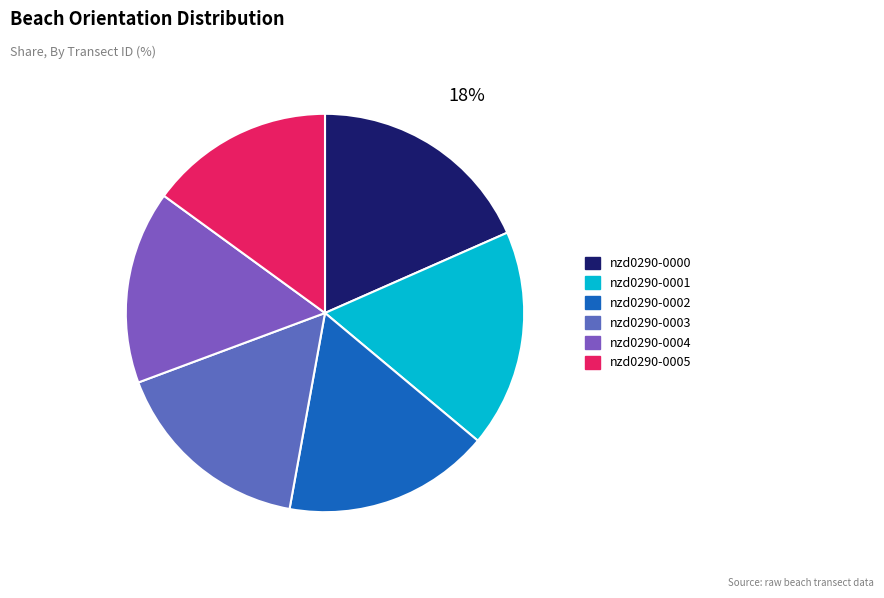

Rank the categories by value from lowest to highest.

nzd0290-0005, nzd0290-0004, nzd0290-0003, nzd0290-0002, nzd0290-0001, nzd0290-0000